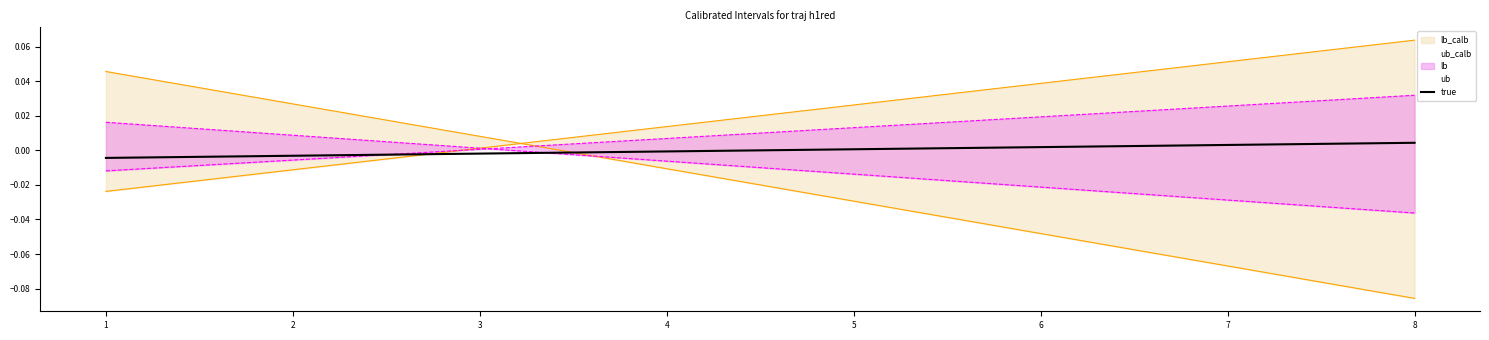

Where does the data first go above 0?

5